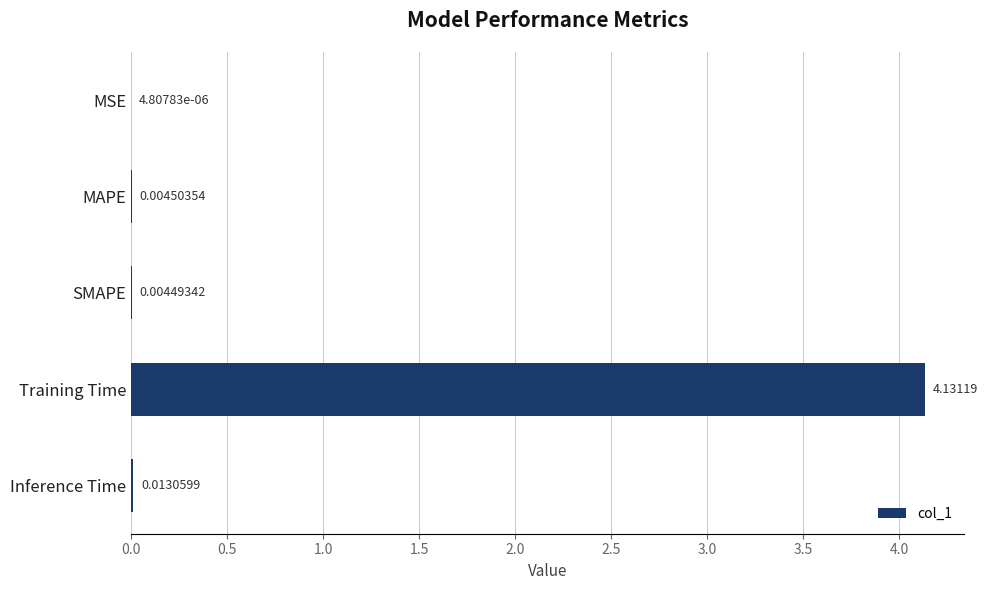

Are the bars grouped side by side (vs. stacked)?

No